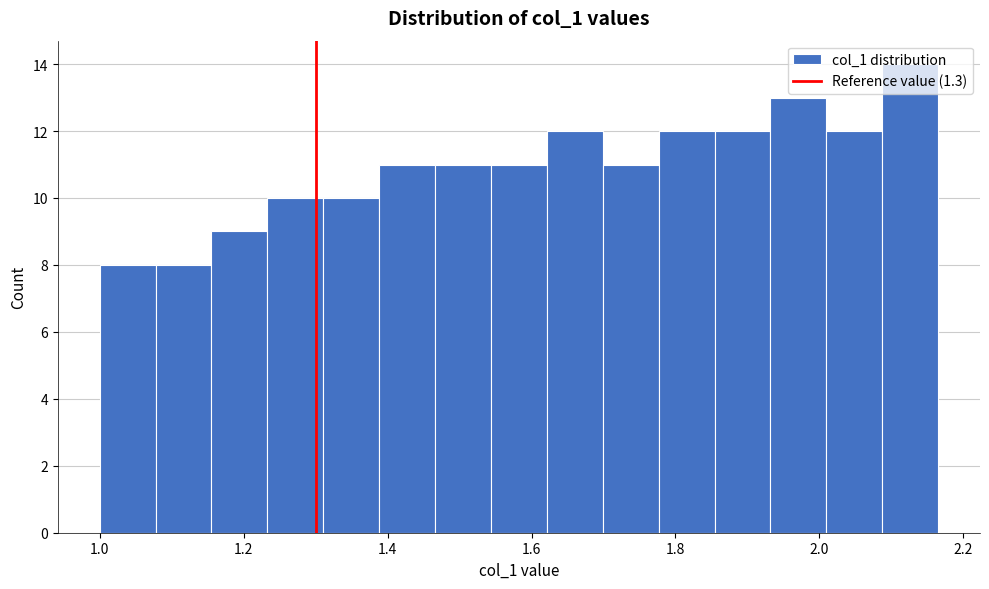

Read against the x-axis, roughly where is the centre of the tallest bar?

2.12